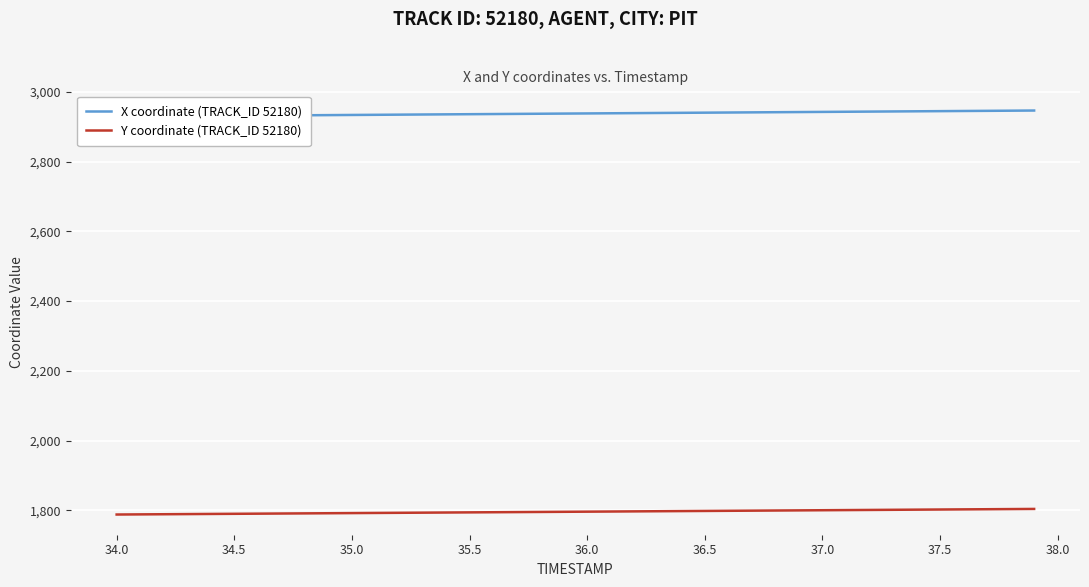

Reading left to right, extract all data points from this chart.

X coordinate (TRACK_ID 52180): 2929.0	2929.4	2929.9	2930.3	2930.7	2931.2	2931.6	2932.1	2932.5	2932.9	2933.4	2933.8	2934.2	2934.7	2935.1	2935.6	2936.0	2936.4	2936.9	2937.3	2937.7	2938.2	2938.6	2939.1	2939.5	2939.9	2940.4	2940.8	2941.2	2941.7	2942.1	2942.6	2943.0	2943.4	2943.9	2944.3	2944.7	2945.2	2945.6	2946.1
Y coordinate (TRACK_ID 52180): 1788.4	1788.8	1789.2	1789.6	1790.0	1790.4	1790.8	1791.3	1791.7	1792.1	1792.5	1792.9	1793.3	1793.7	1794.1	1794.5	1795.0	1795.4	1795.8	1796.2	1796.6	1797.0	1797.4	1797.8	1798.2	1798.6	1799.0	1799.5	1799.9	1800.3	1800.7	1801.1	1801.5	1801.9	1802.3	1802.8	1803.2	1803.6	1804.0	1804.4